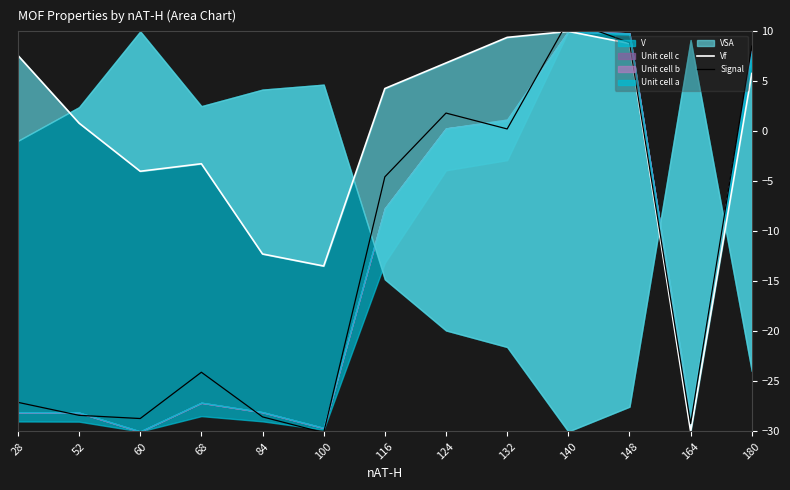

What is the value of the Vf point at the 5th from the left?

-12.3